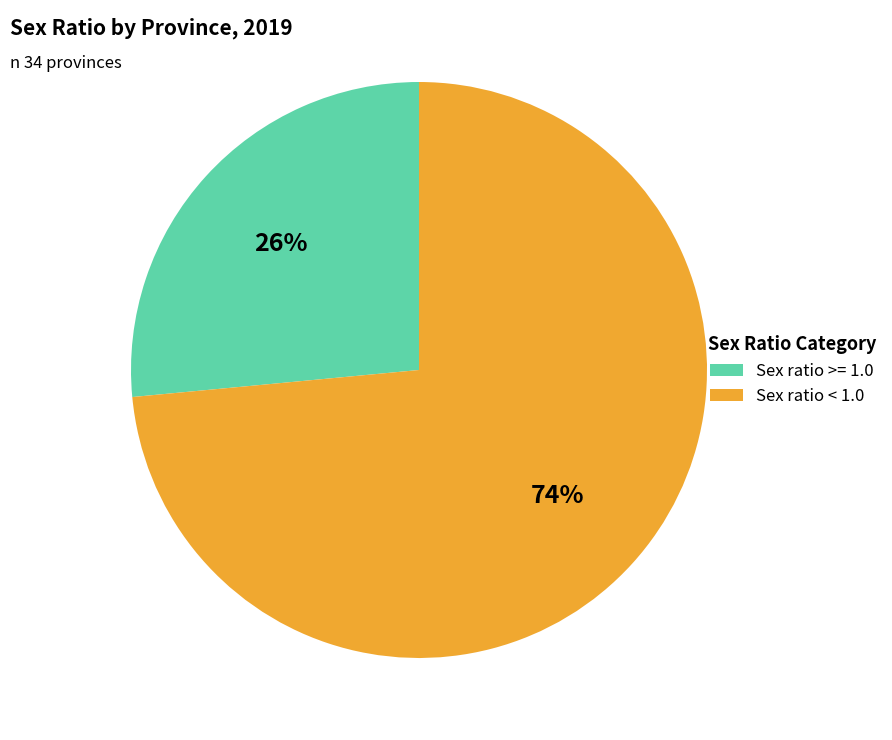

Combined, do Sex ratio < 1.0 and Sex ratio >= 1.0 account for over 50%?

Yes